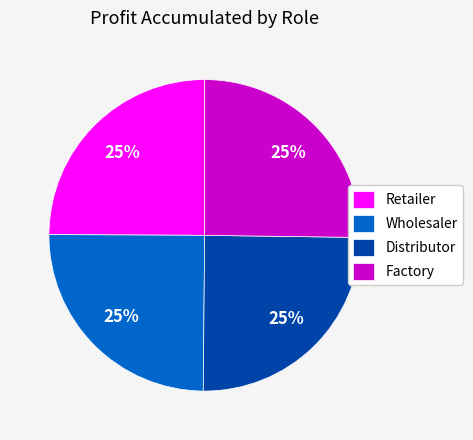

True or false: Distributor accounts for 37% of the total.

False